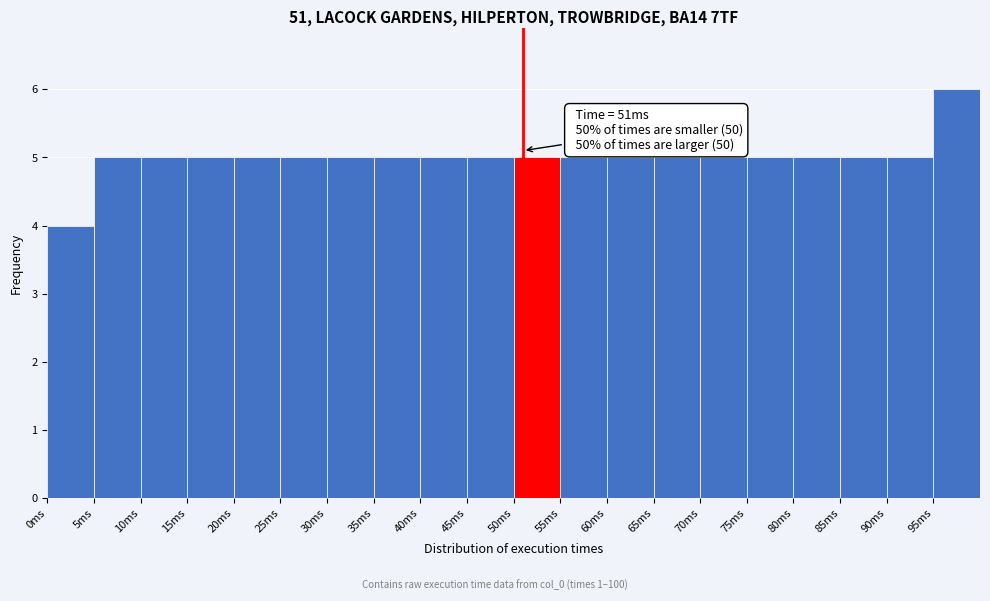

Over which range of the x-axis is the bar tallest?

95 to 100